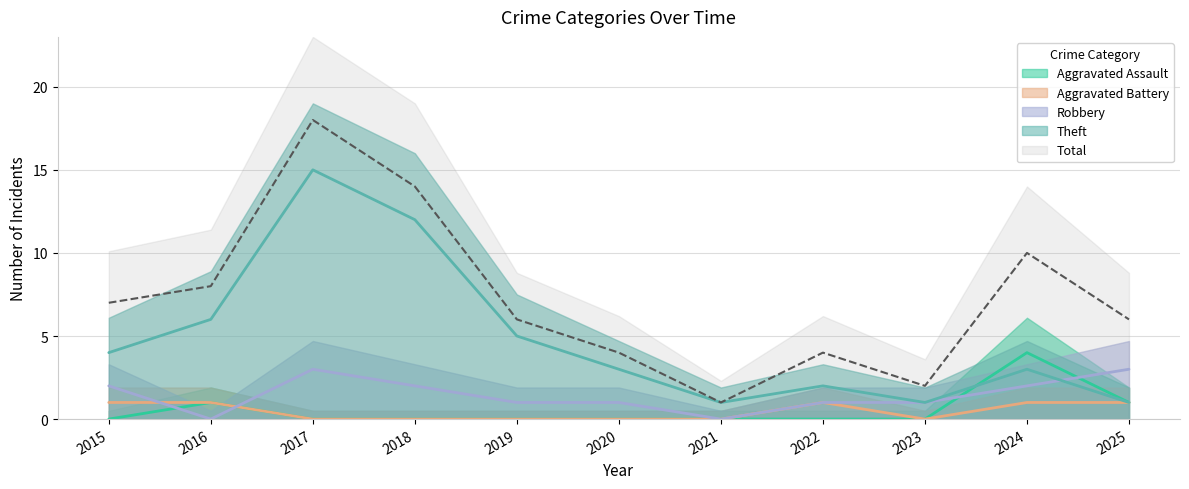

What is the average value of the Theft series?

5